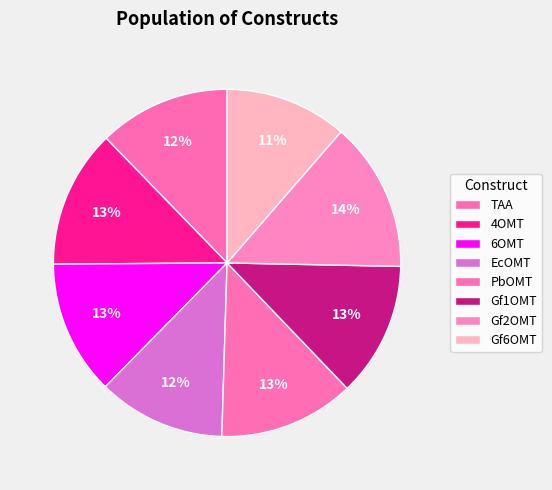

What is the largest slice in the pie chart?

Gf2OMT